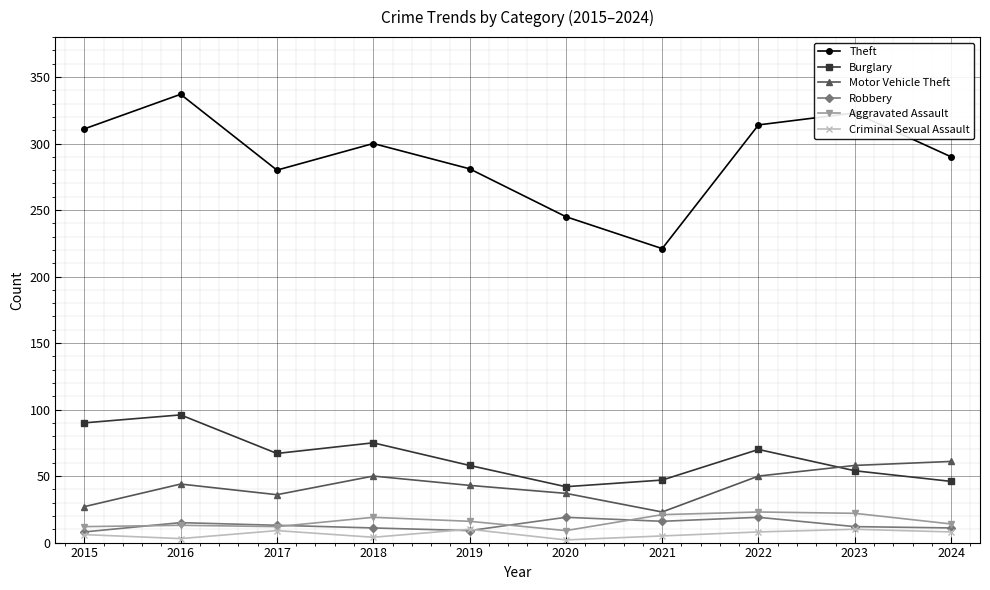

Is the value of Criminal Sexual Assault at 2022 greater than the value of Theft at 2016?

No